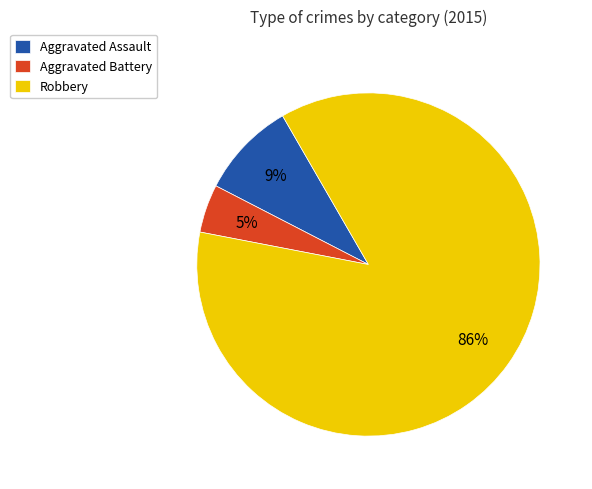

How many segments does this pie chart have?

3